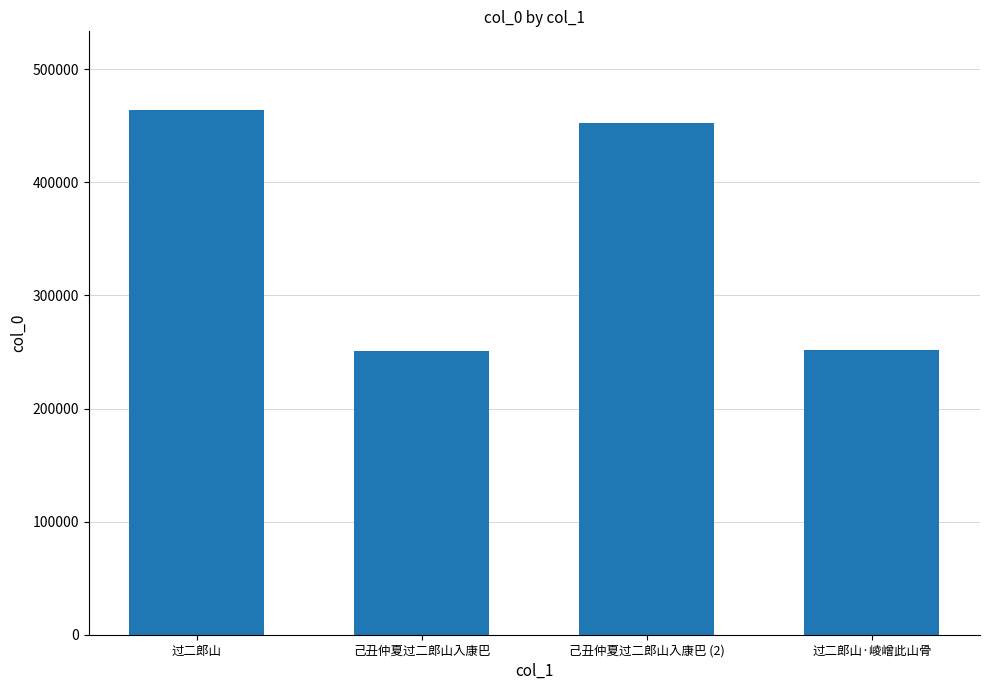

What is the label of the 3rd bar from the right?

己丑仲夏过二郎山入康巴